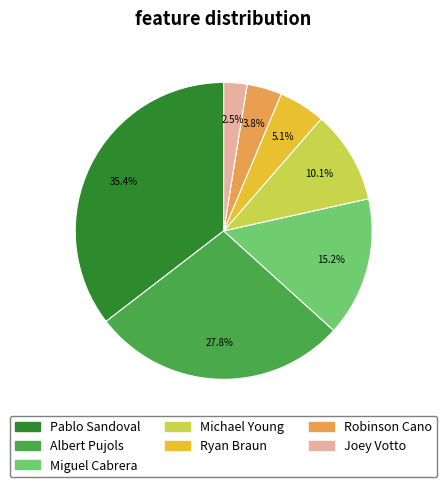

Does Joey Votto represent more than half of the total?

No